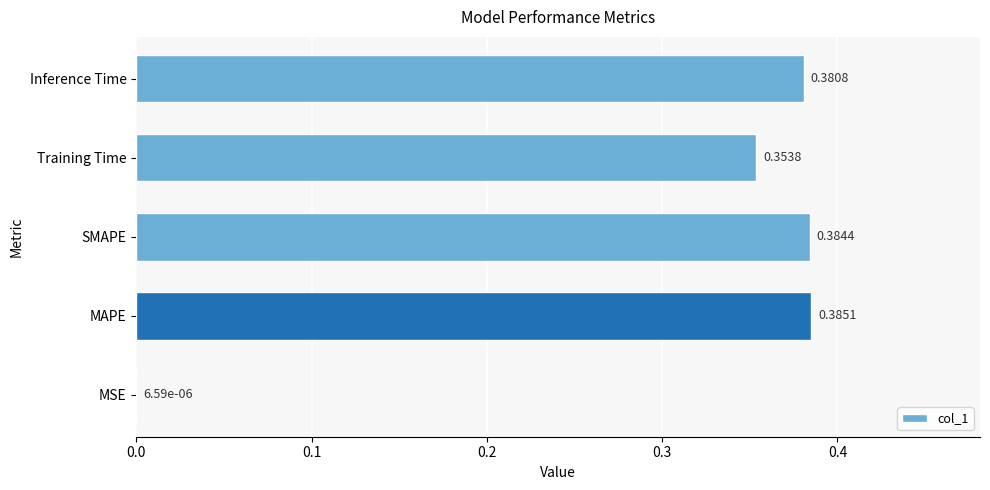

At which label is the value closest to 0?

MSE